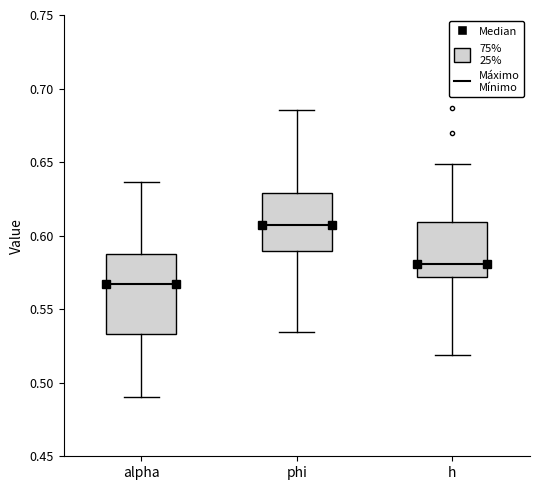

Comparing the boxes themselves (not the whiskers), which one is the tallest?

alpha